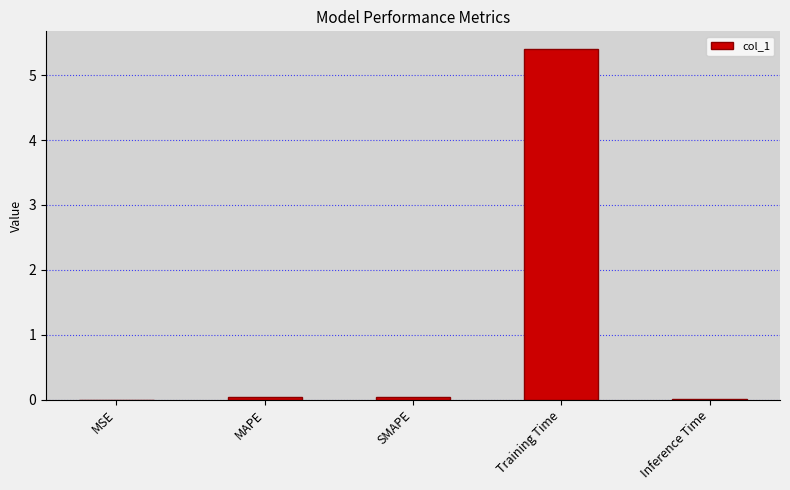

The value at Inference Time is 0.0. True or false?

True